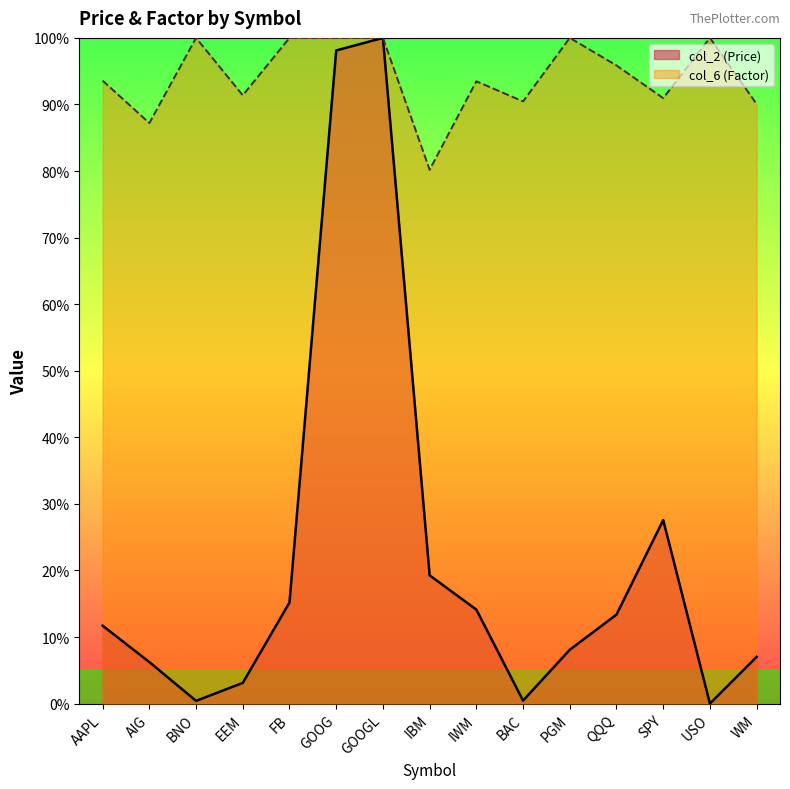

Read the col_2 (Price) value at GOOG.

98.1